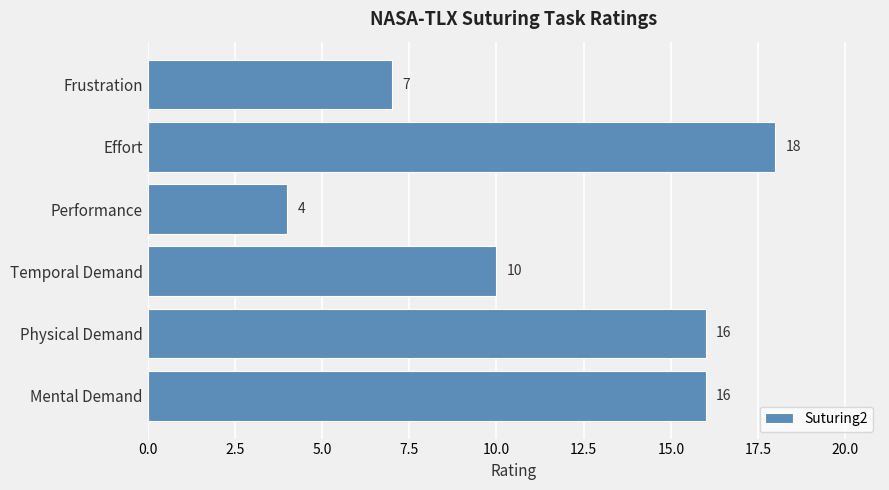

What is the sum of the values at Temporal Demand and Effort?

28